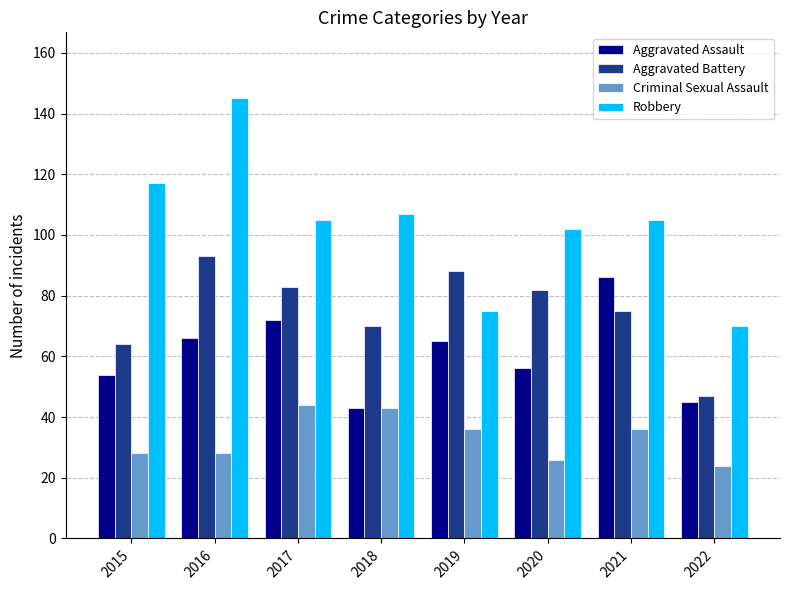

At which category is the sum across all series the highest?

2016